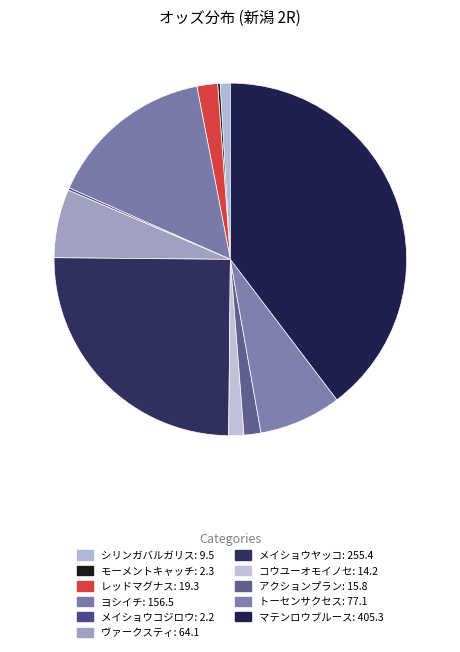

Count the number of slices in the pie.

11